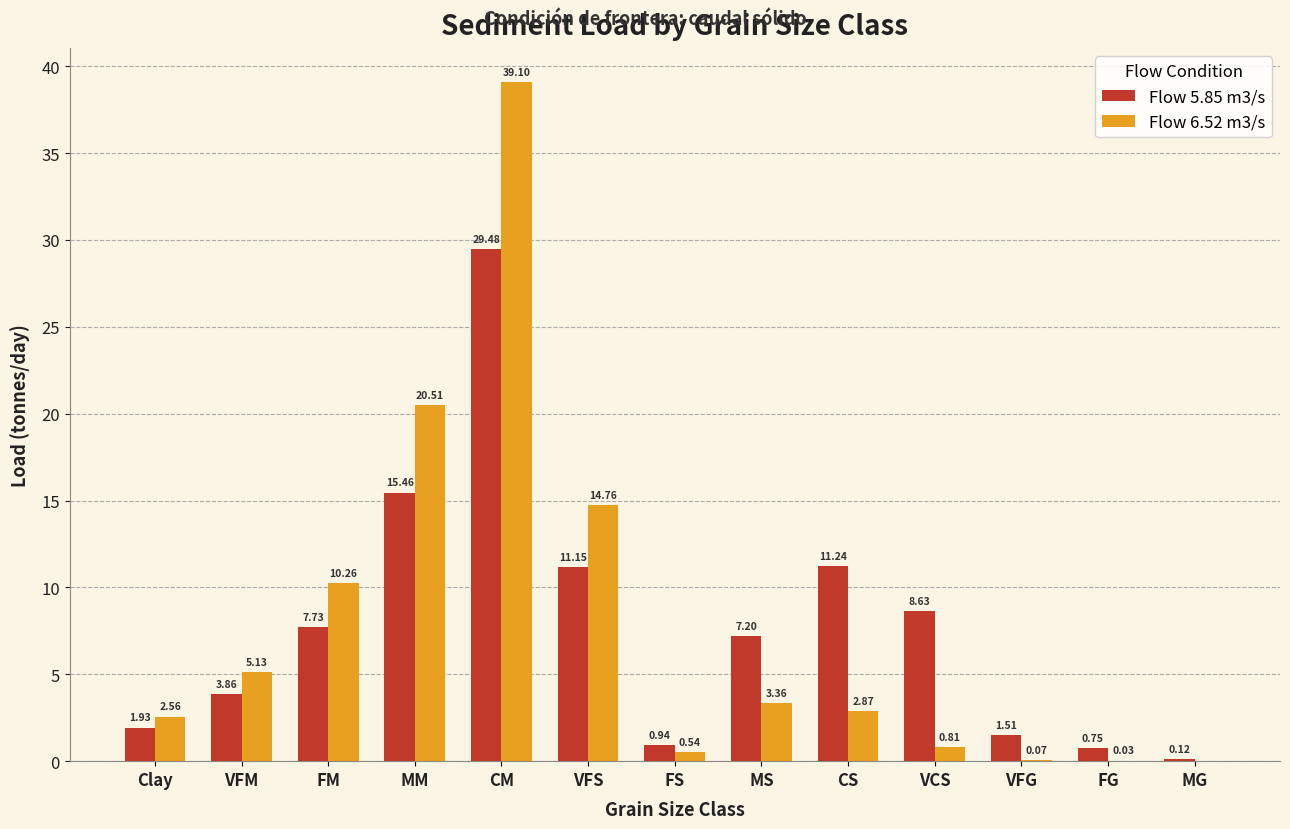

What is the sum of the Flow 6.52 m3/s values at Clay and FS?

3.1